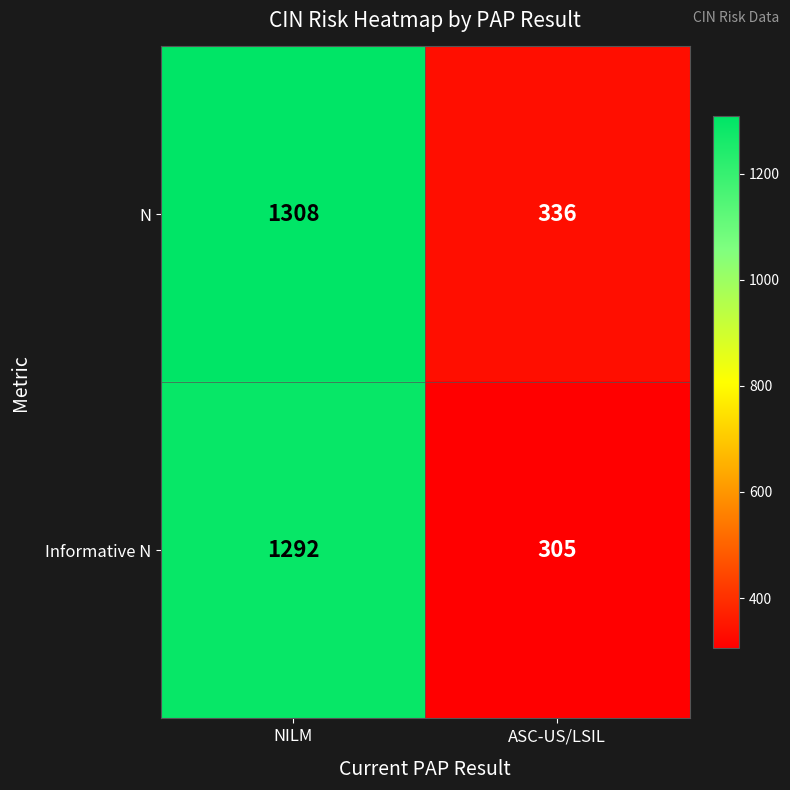

What is the difference between the maximum and minimum values in the Informative N series?

987